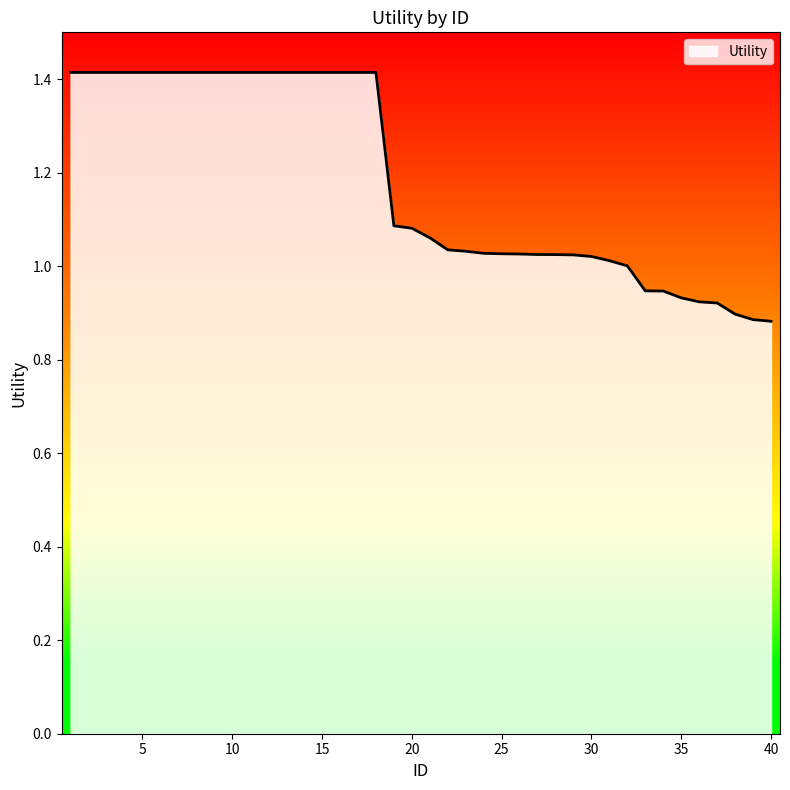

What is the difference between the maximum and minimum values?

0.5